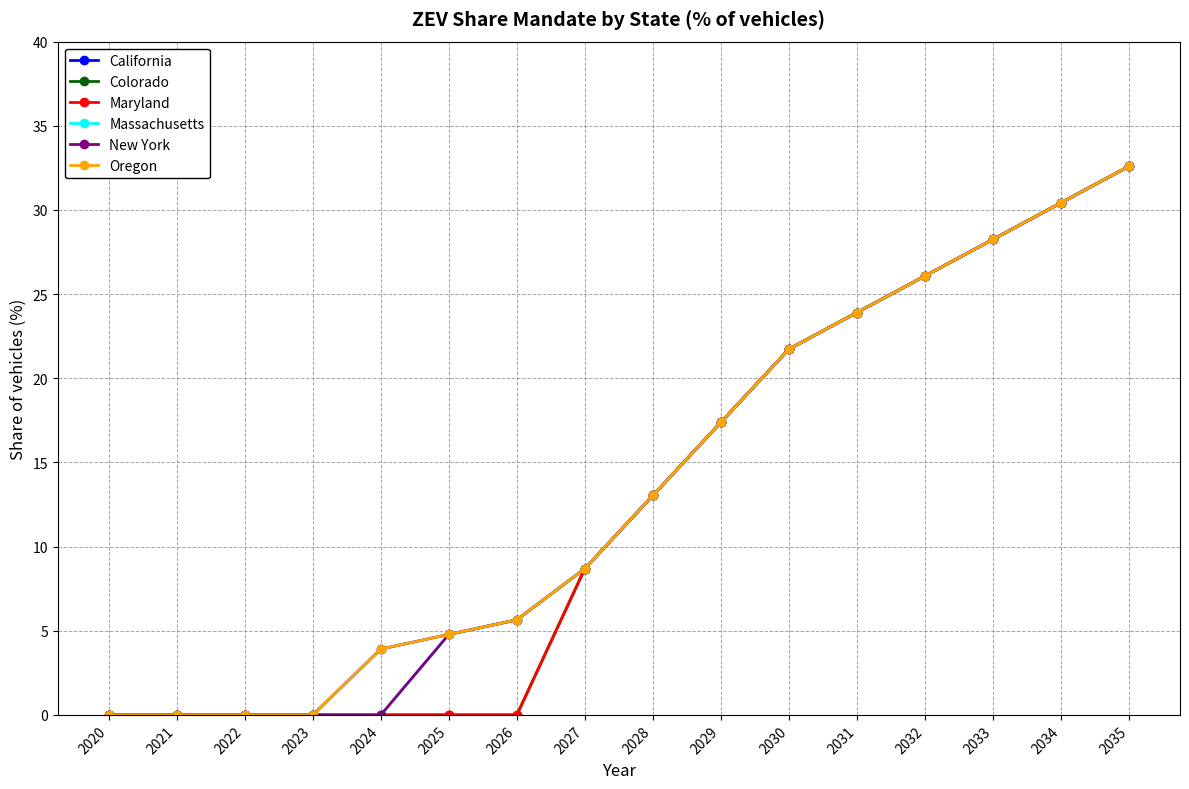

How many values in the Oregon series are below 13?

8